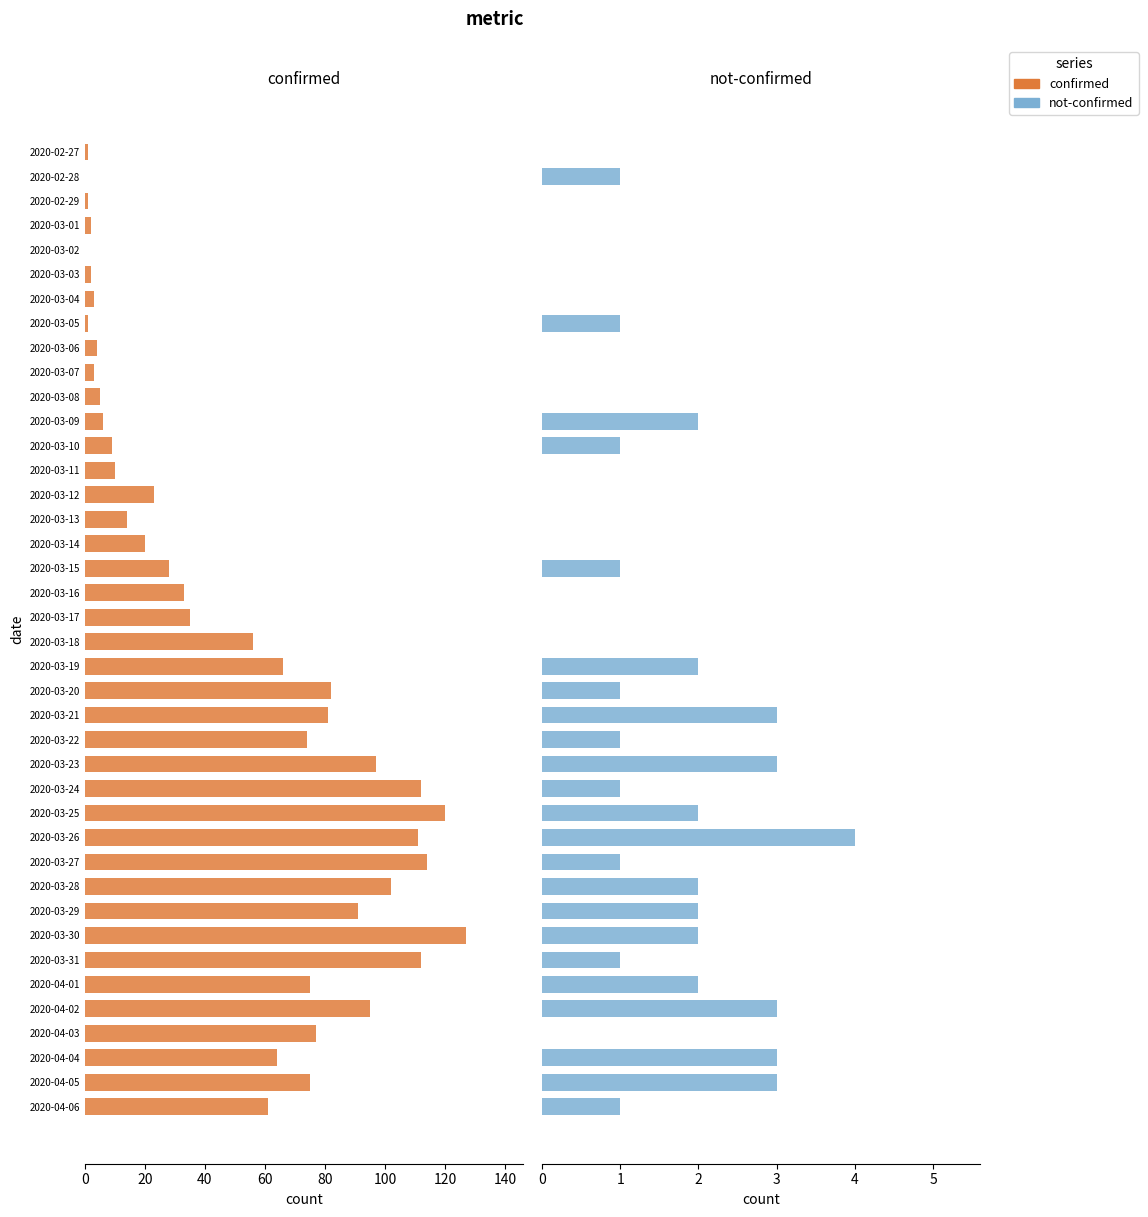

How many positive values does the confirmed series have?

38